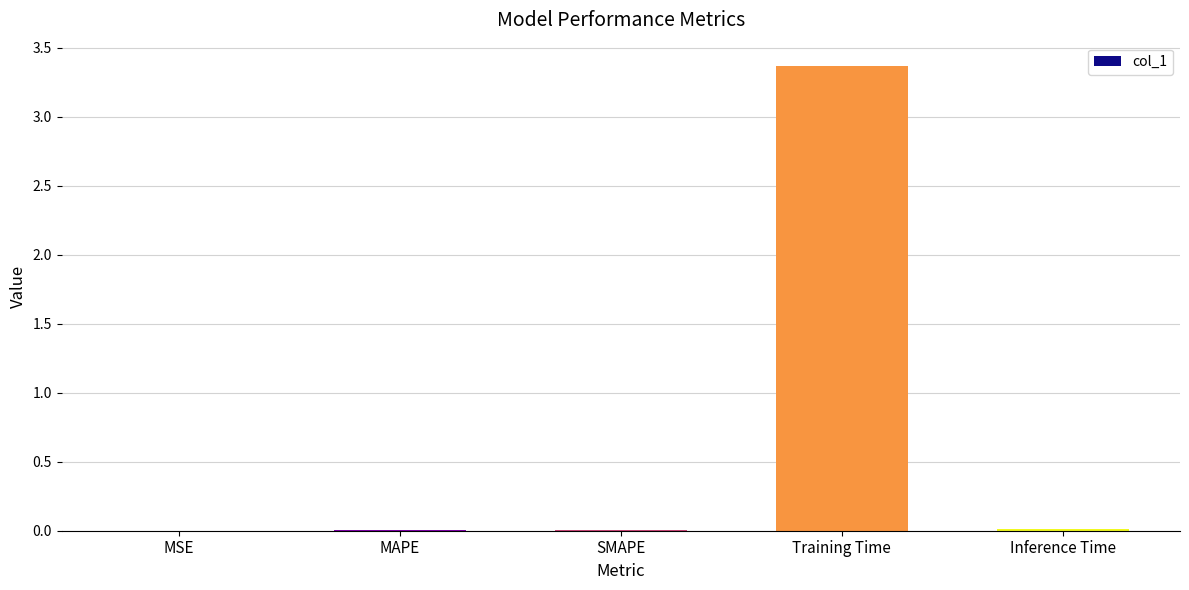

What is the maximum value shown in the chart?

3.4